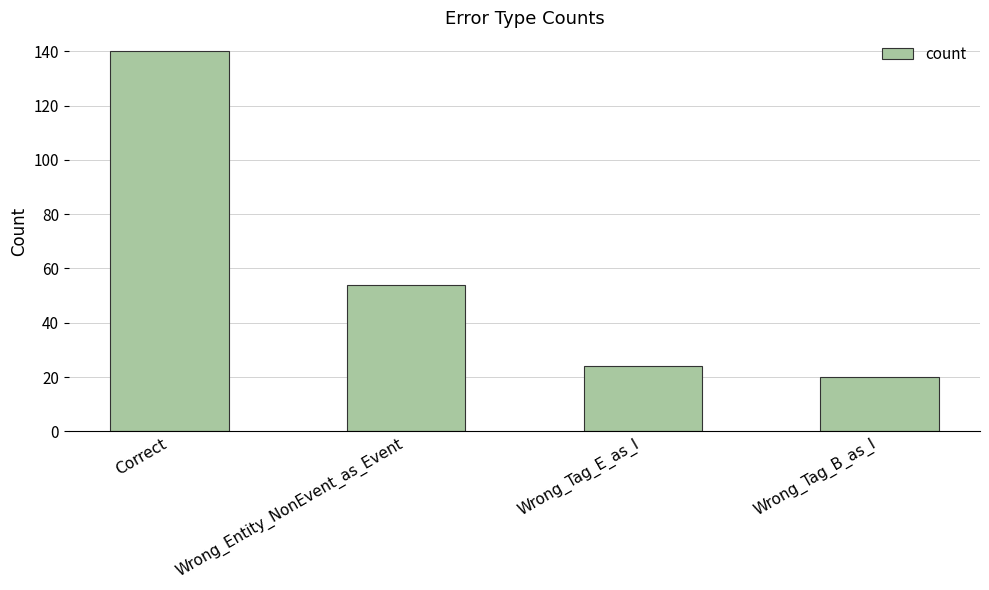

Which has a higher value, Wrong_Tag_E_as_I or Wrong_Tag_B_as_I?

Wrong_Tag_E_as_I